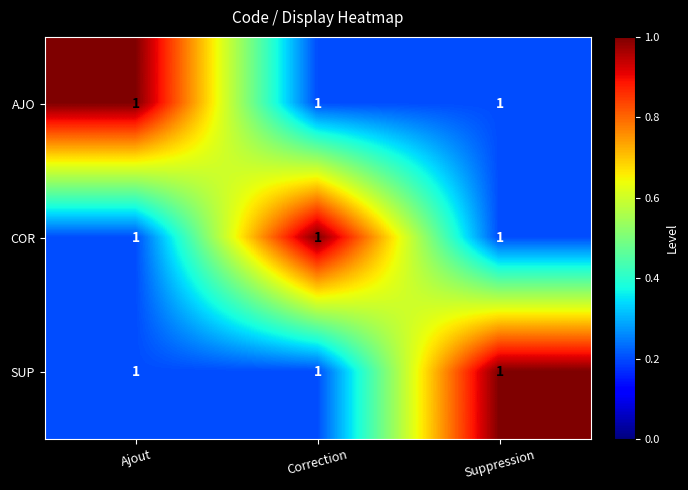

What is the average value of the AJO series?

0.5